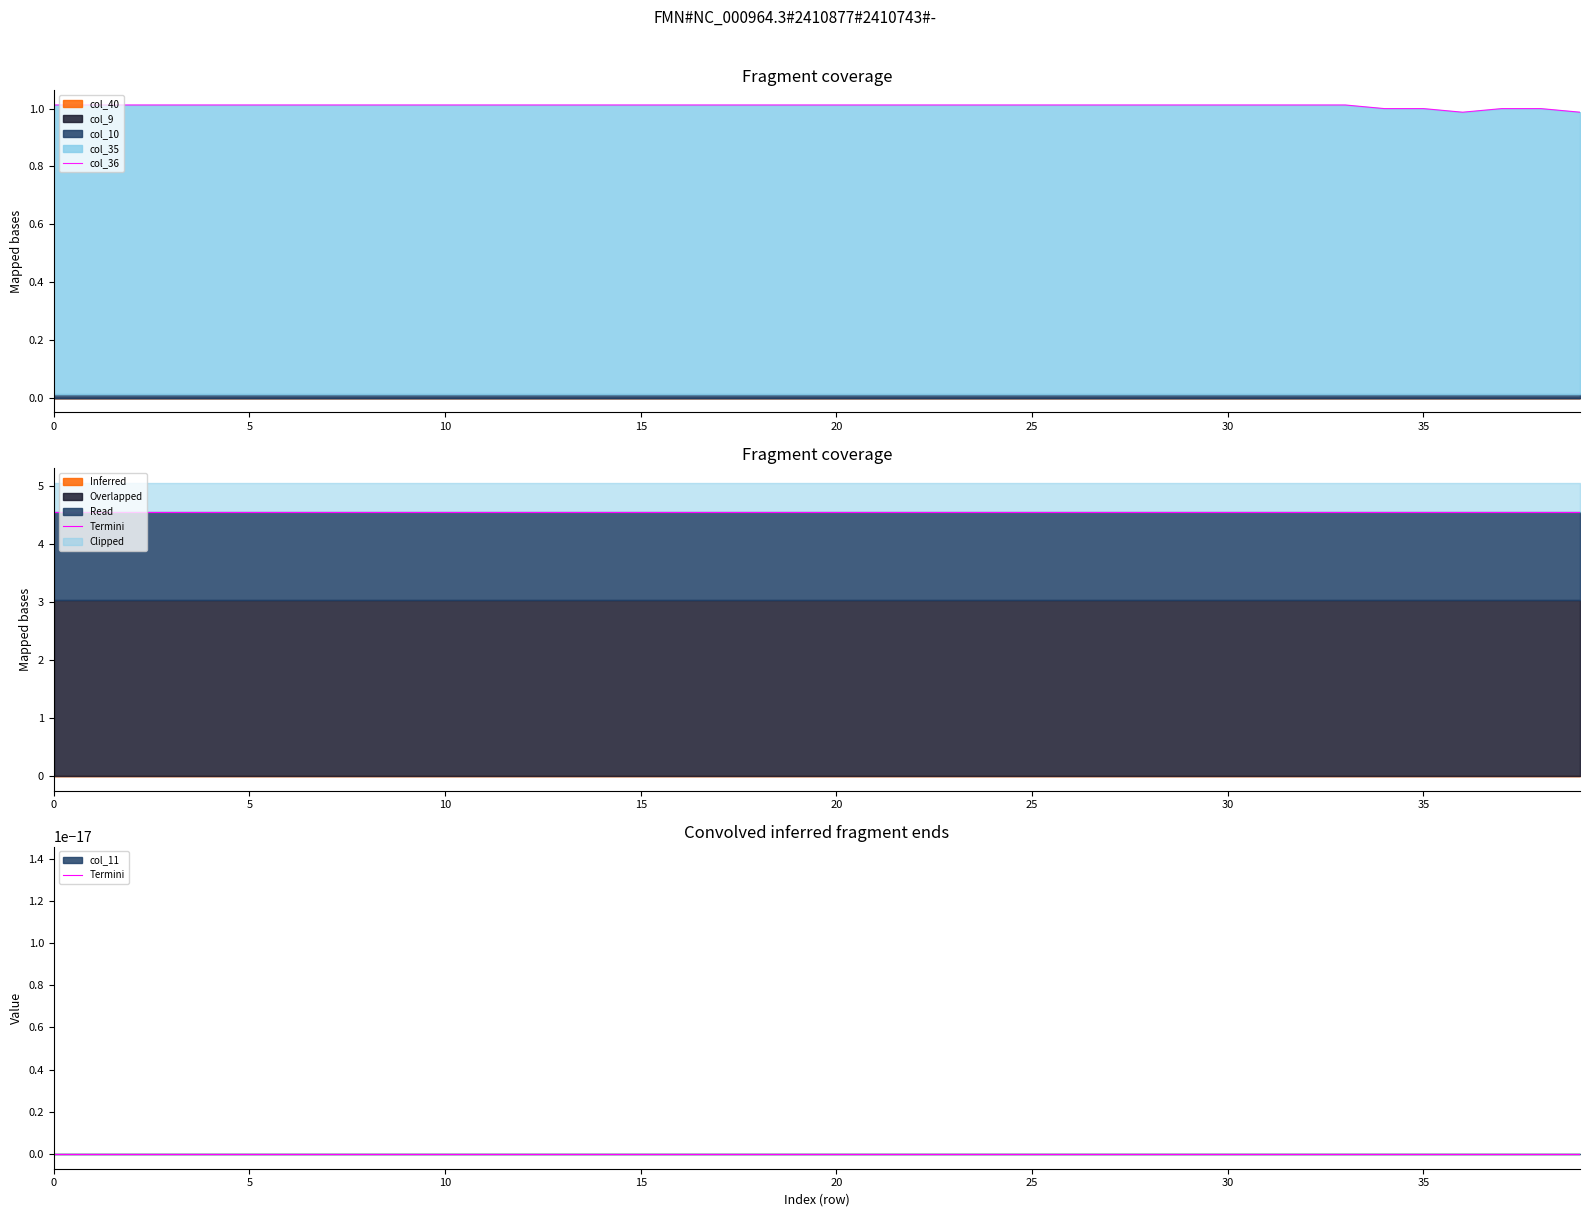

What is the sum of all col_36 values?

40.4